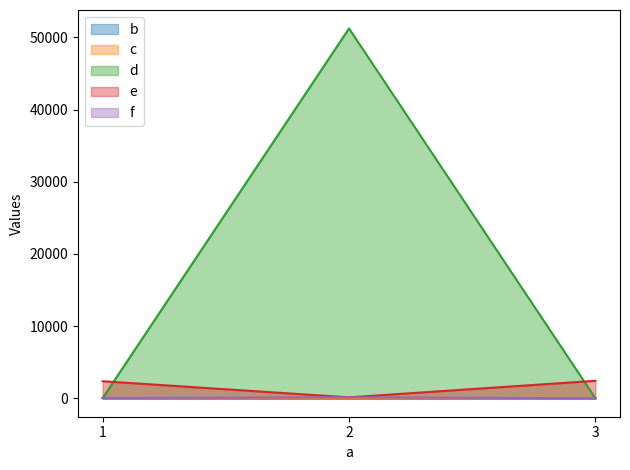

What are all the series names shown in the legend?

b, c, d, e, f